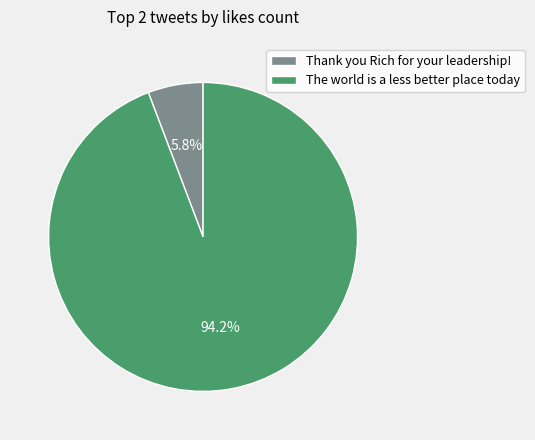

Which category has the smallest portion of the pie?

Thank you Rich for your leadership!